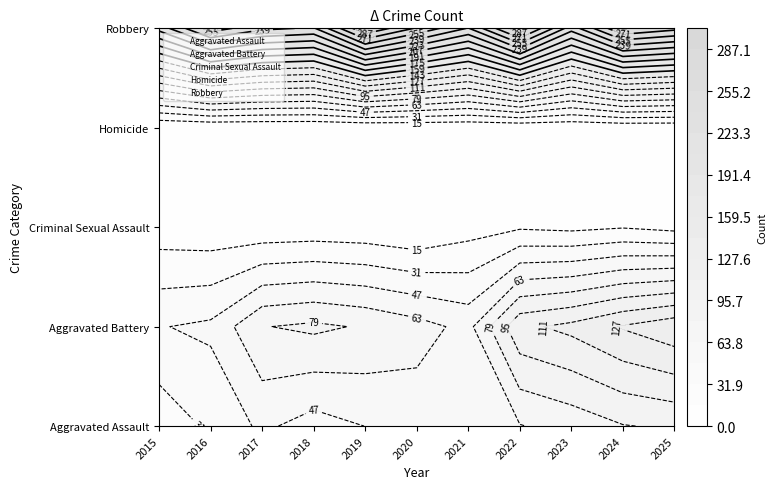

Reading left to right, what are all the values shown in this chart?

Aggravated Assault: 2015=21	2016=35	2017=51	2018=41	2019=48	2020=55	2021=61	2022=63	2023=70	2024=79	2025=82
Aggravated Battery: 2015=47	2016=51	2017=79	2018=83	2019=78	2020=70	2021=59	2022=108	2023=116	2024=129	2025=139
Criminal Sexual Assault: 2015=7	2016=5	2017=4	2018=5	2019=4	2020=0	2021=9	2022=14	2023=12	2024=15	2025=11
Homicide: 2015=0	2016=1	2017=1	2018=1	2019=1	2020=2	2021=2	2022=2	2023=2	2024=3	2025=3
Robbery: 2015=213	2016=264	2017=243	2018=237	2019=303	2020=269	2021=238	2022=300	2023=230	2024=288	2025=276